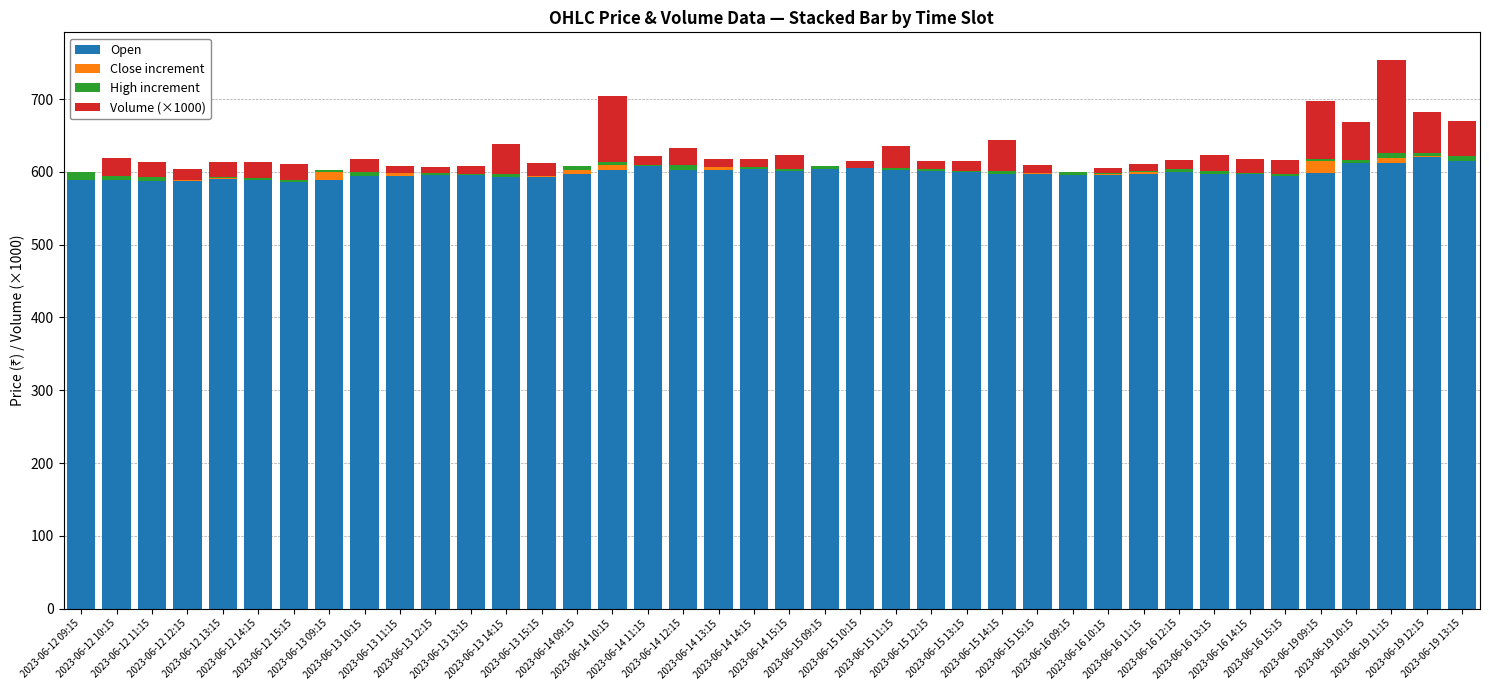

What are all the series names shown in the legend?

Open, Close increment, High increment, Volume (×1000)